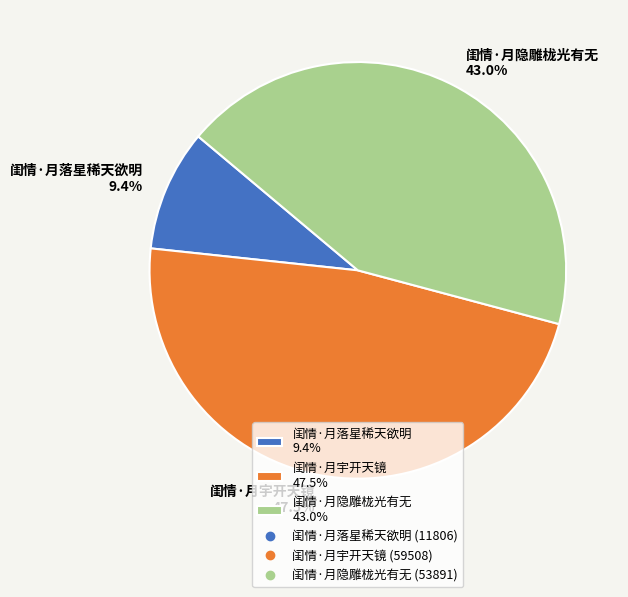

How many slices are in this pie chart?

3